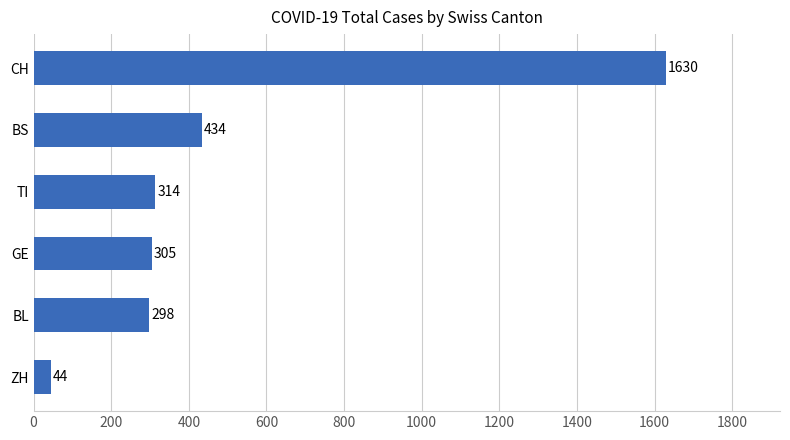

Rank the categories by value from highest to lowest.

CH, BS, TI, GE, BL, ZH